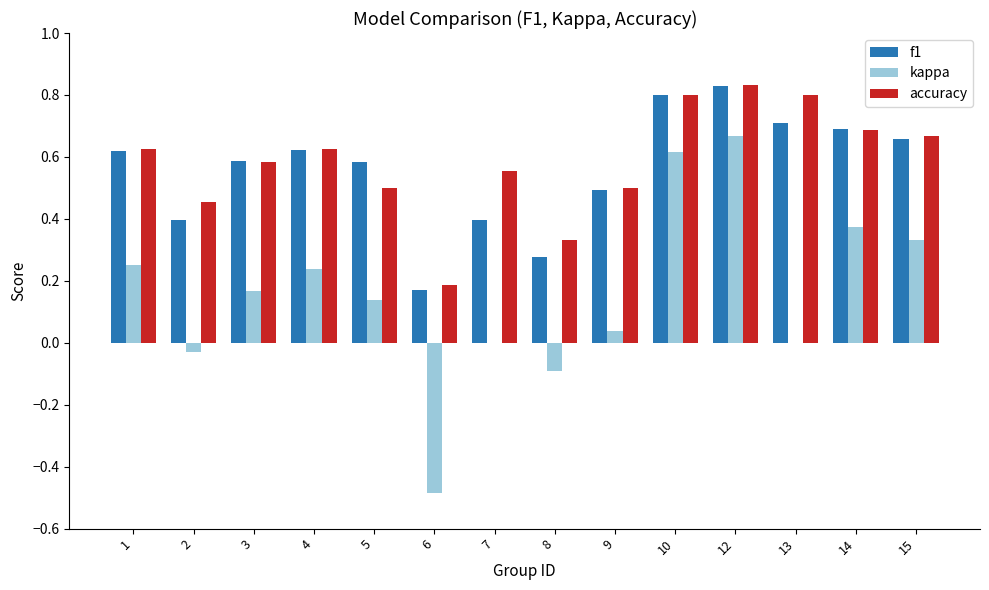

What is the sum of all accuracy values?

8.2